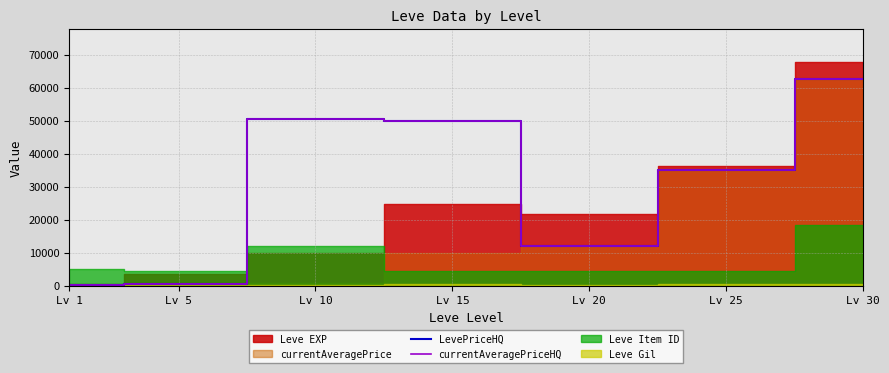

At which label does currentAveragePriceHQ first exceed 35000?

Lv 10